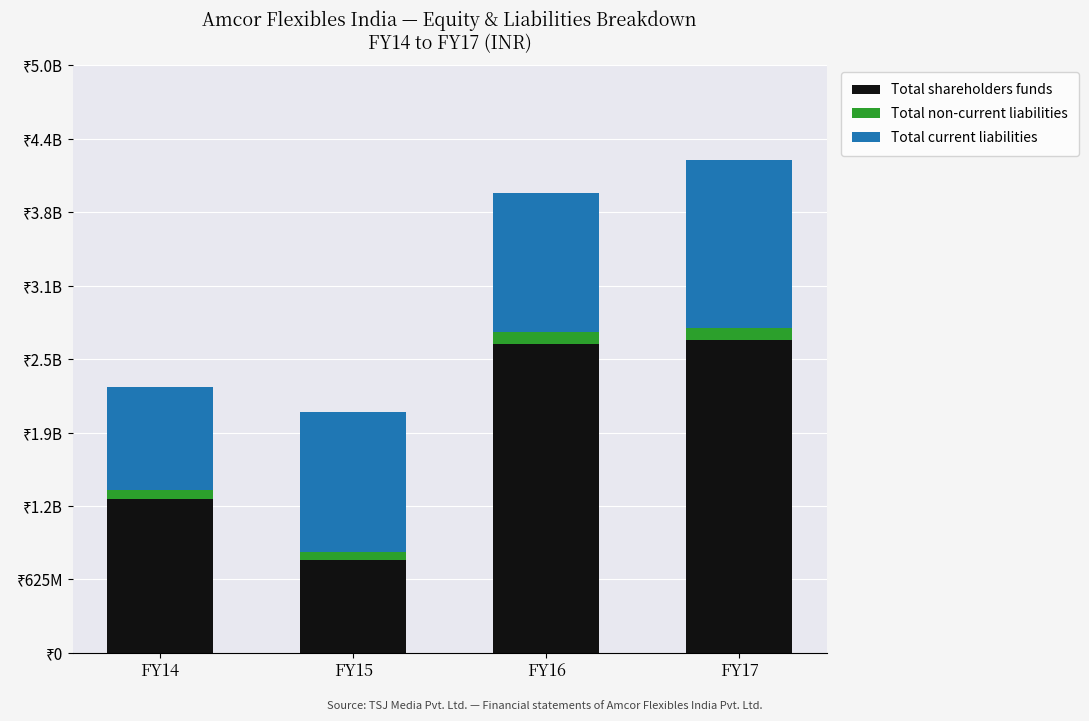

What is the total value across all series at FY16?

3912606059